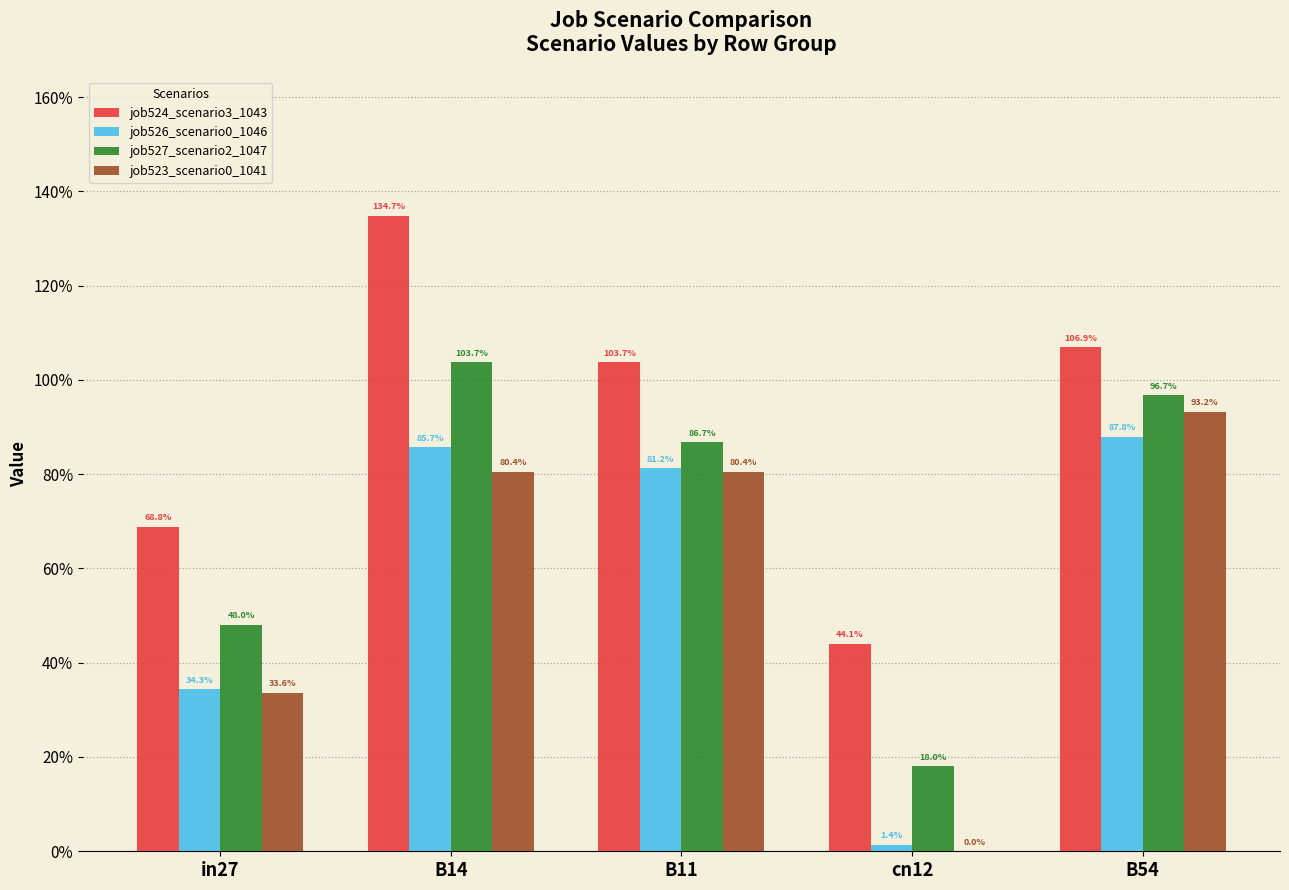

What is the label of the 3rd bar from the left?

B11